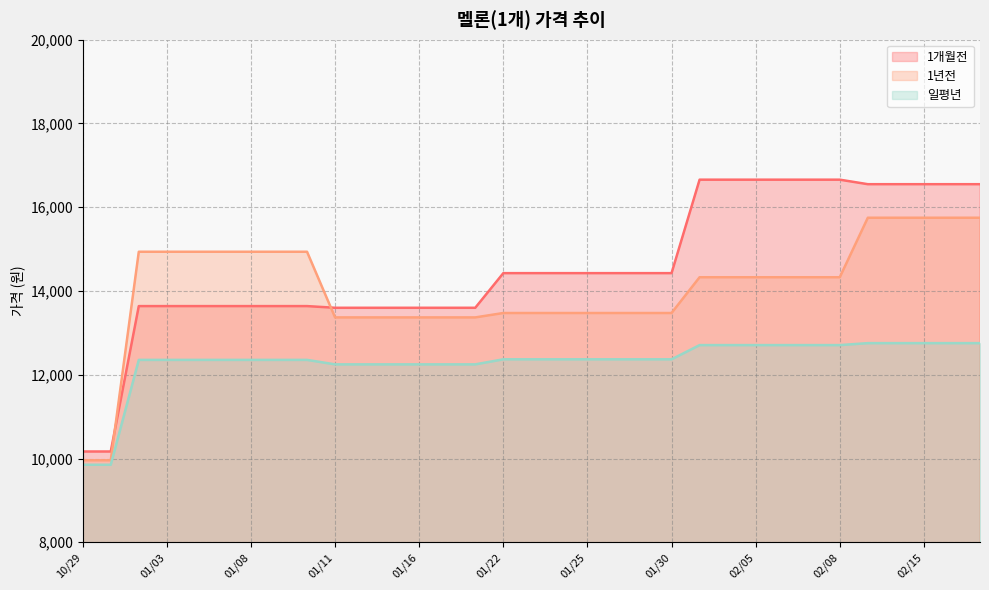

List the series in order of their overall mean, highest first.

1개월전, 1년전, 일평년